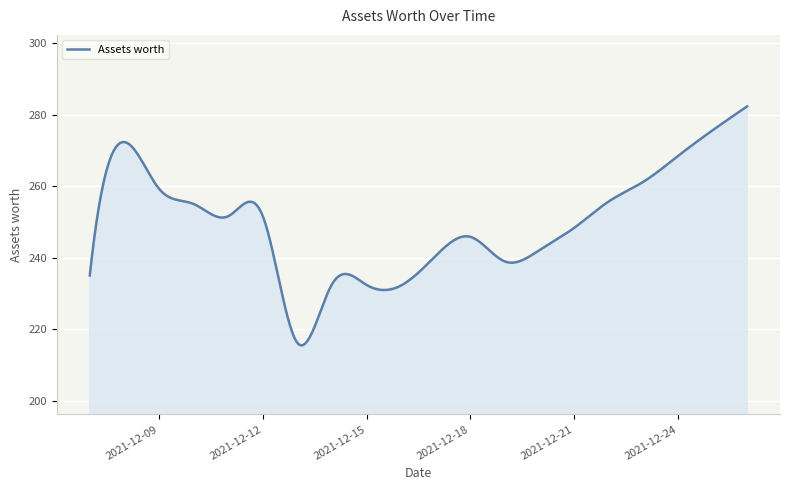

What is the difference between the maximum and minimum values?

66.9